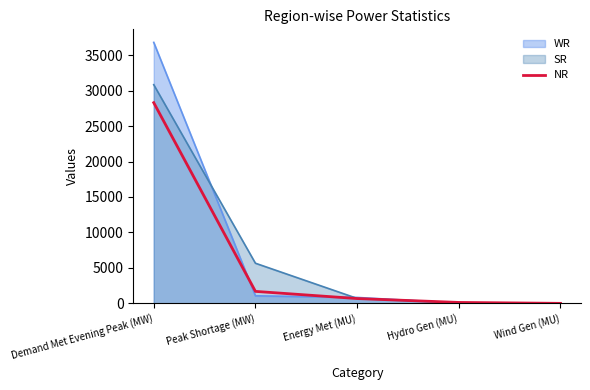

Between Demand Met Evening Peak (MW) and Energy Met (MU), which series saw the biggest shift?

WR